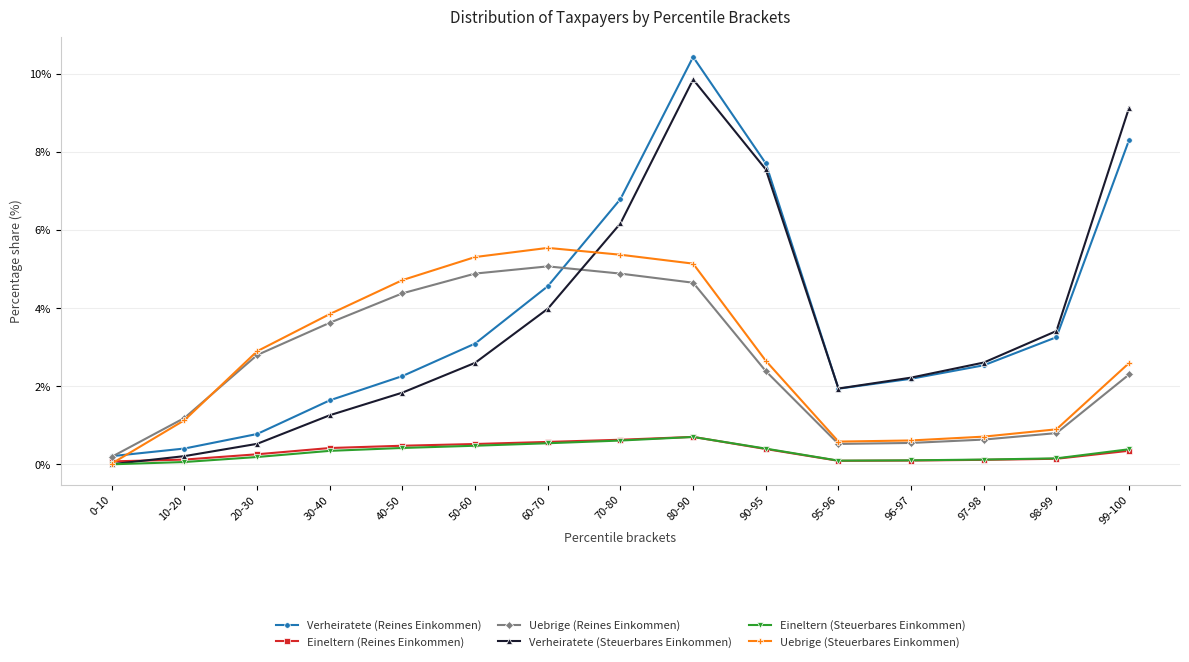

Is it true that Uebrige (Steuerbares Einkommen) equals 0.6 at 95-96?

True